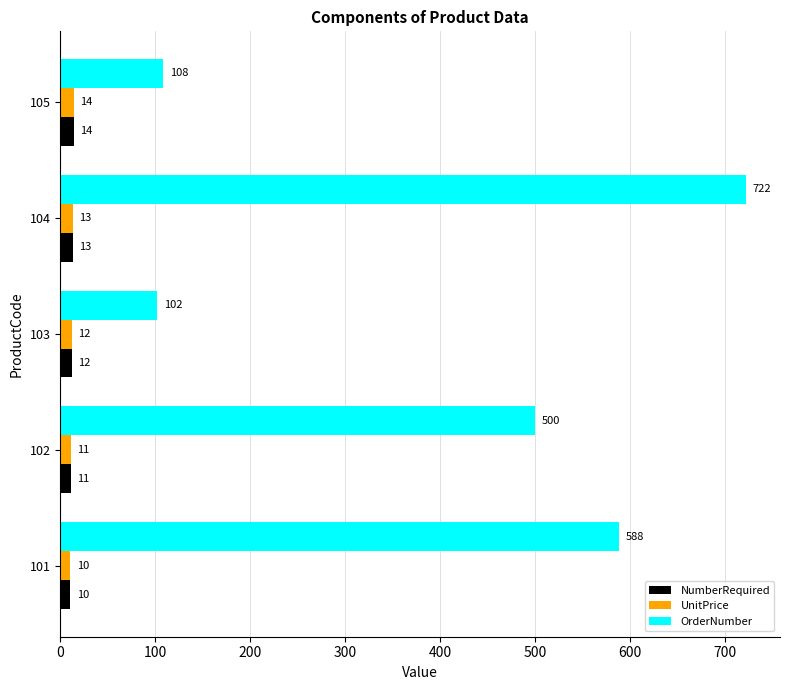

Where is NumberRequired nearest to the value 12?

103